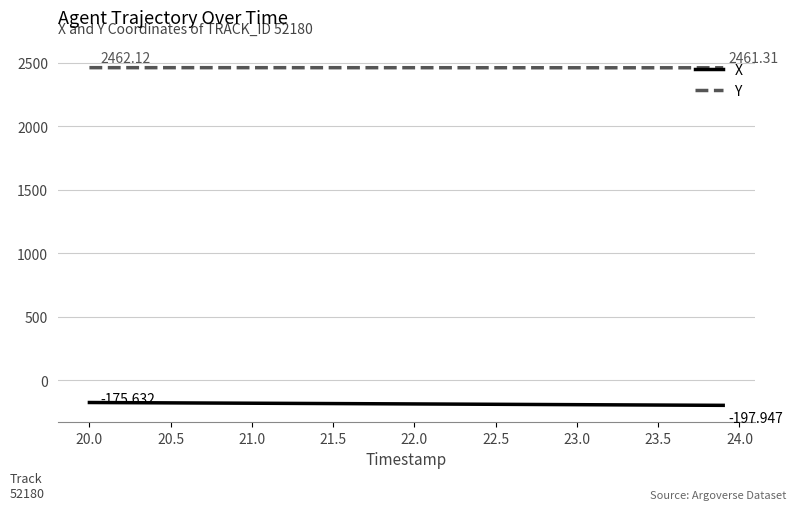

How many lines are shown in the chart?

2